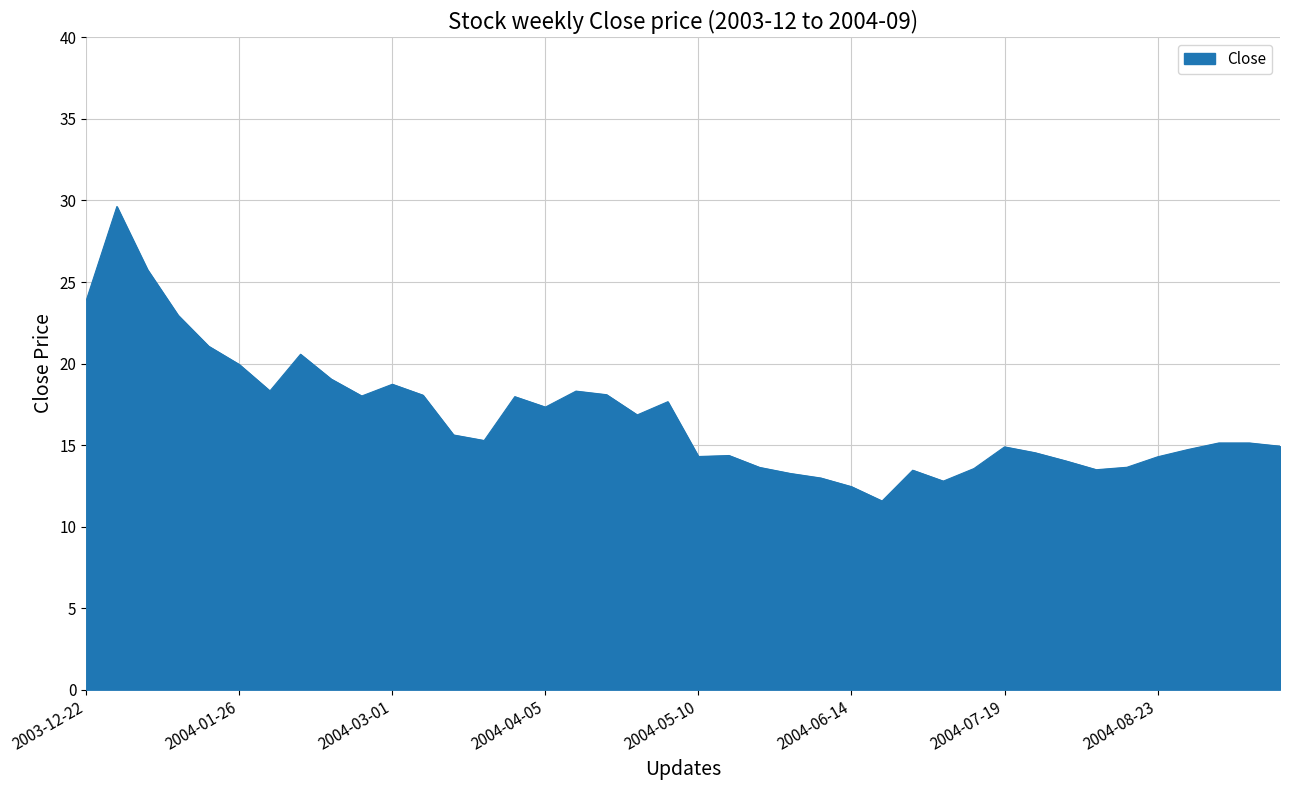

What is the smallest value displayed?

11.6